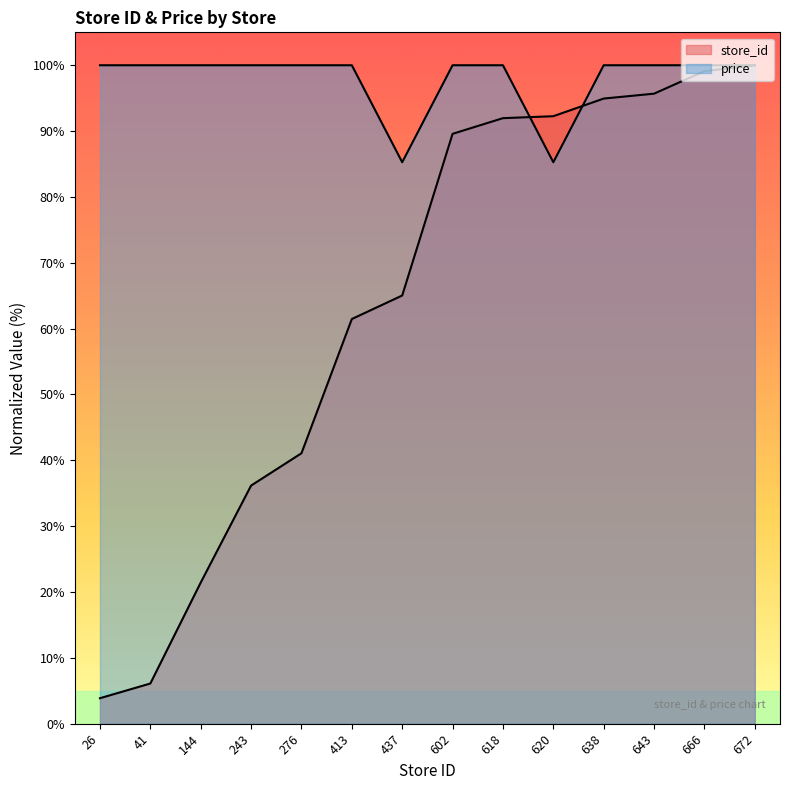

Count the number of data series in this chart.

2